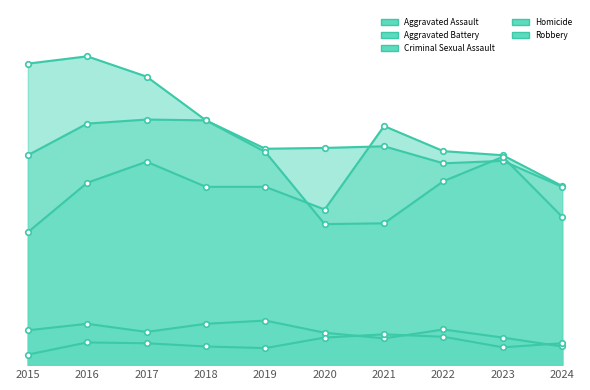

How many data points in Robbery are less than 263?

5